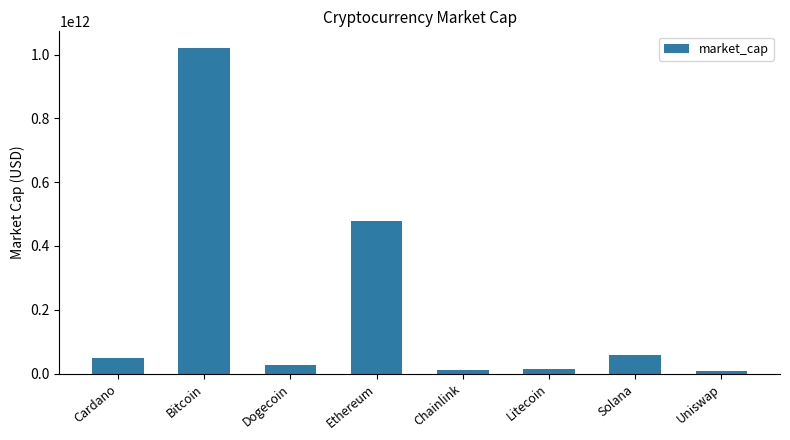

What is the average value?

207868437520